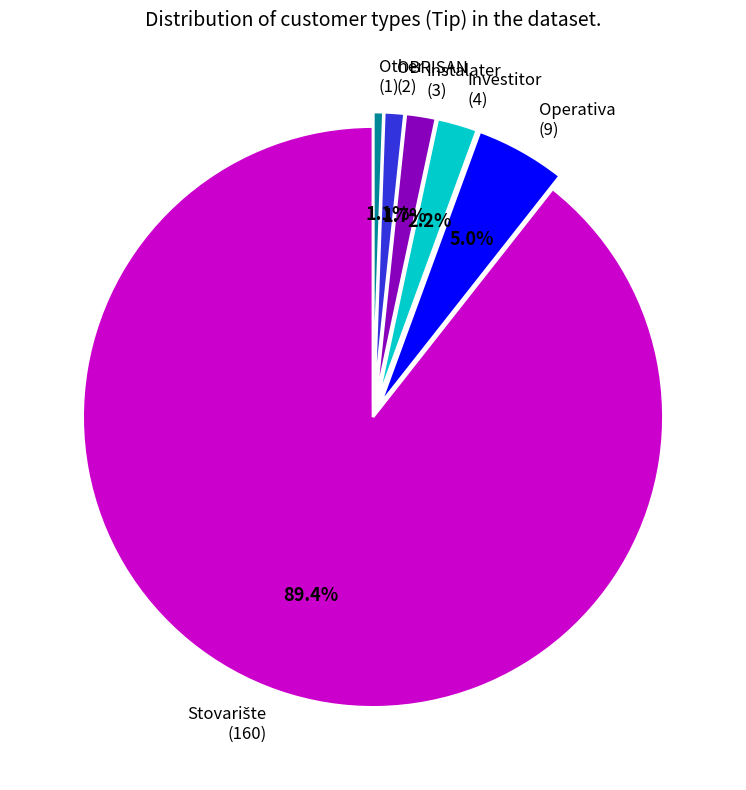

What is the ratio of the value at Instalater (3) to the value at Operativa (9)?

0.3